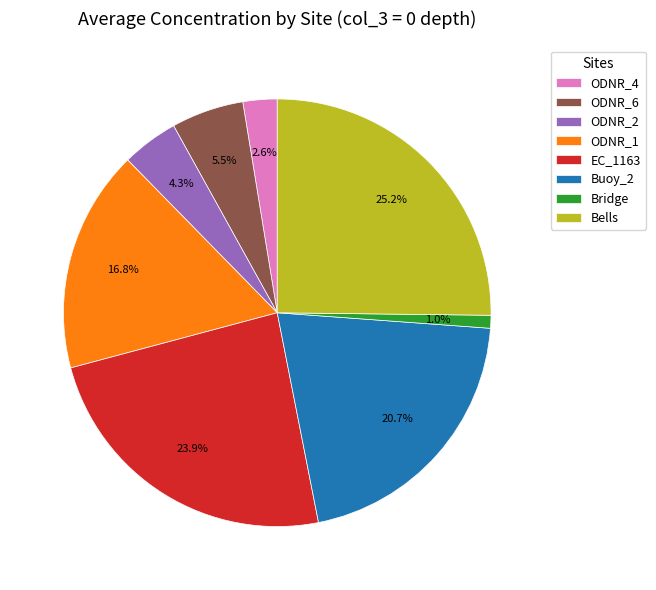

How much of the chart is everything except Buoy_2?

79.3%